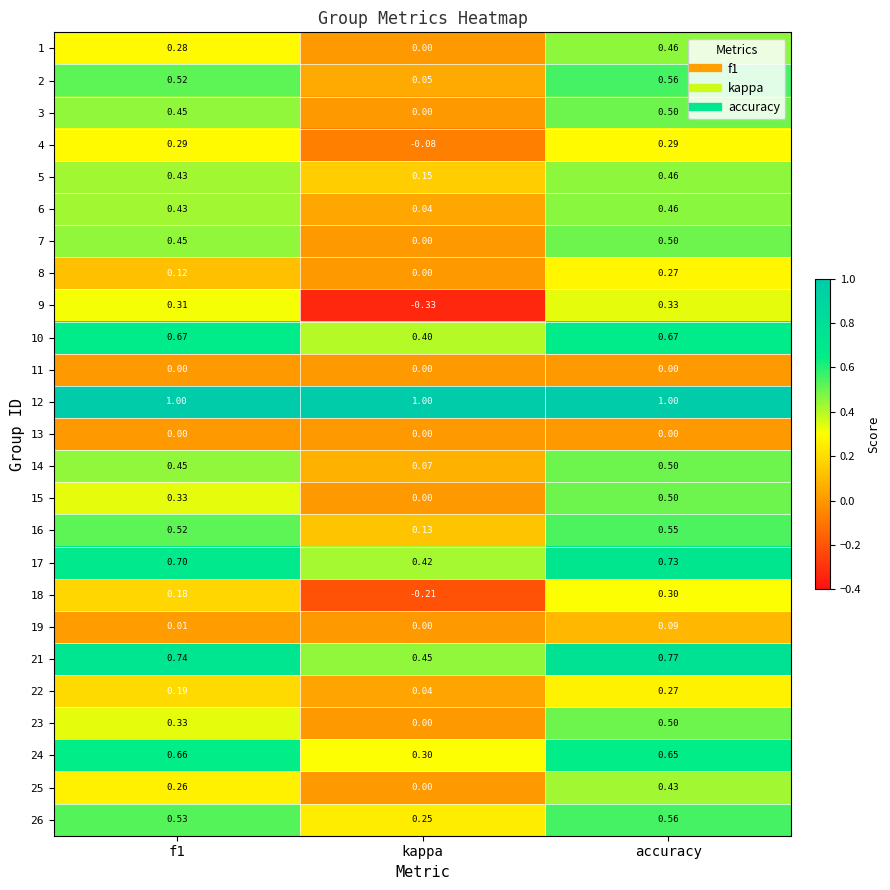

Which category has the highest value in the 3 series?

accuracy